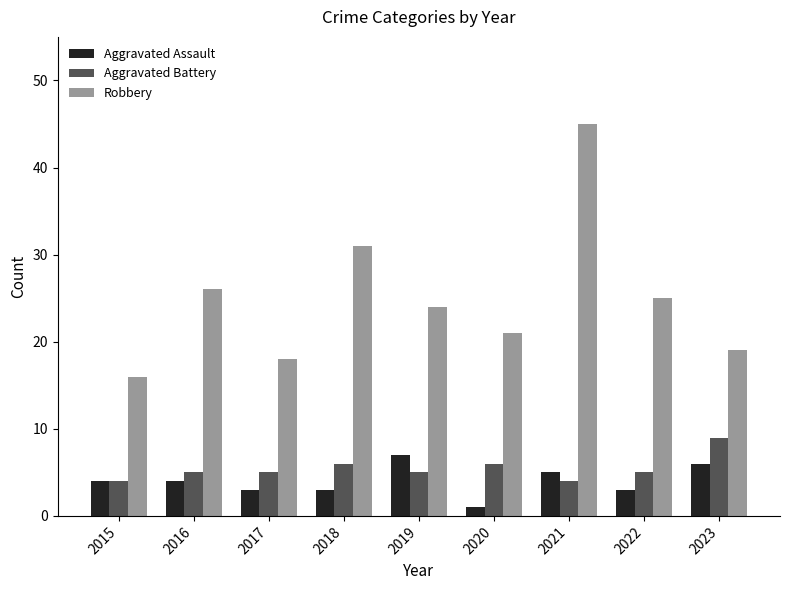

What is the highest value of the Robbery series?

45